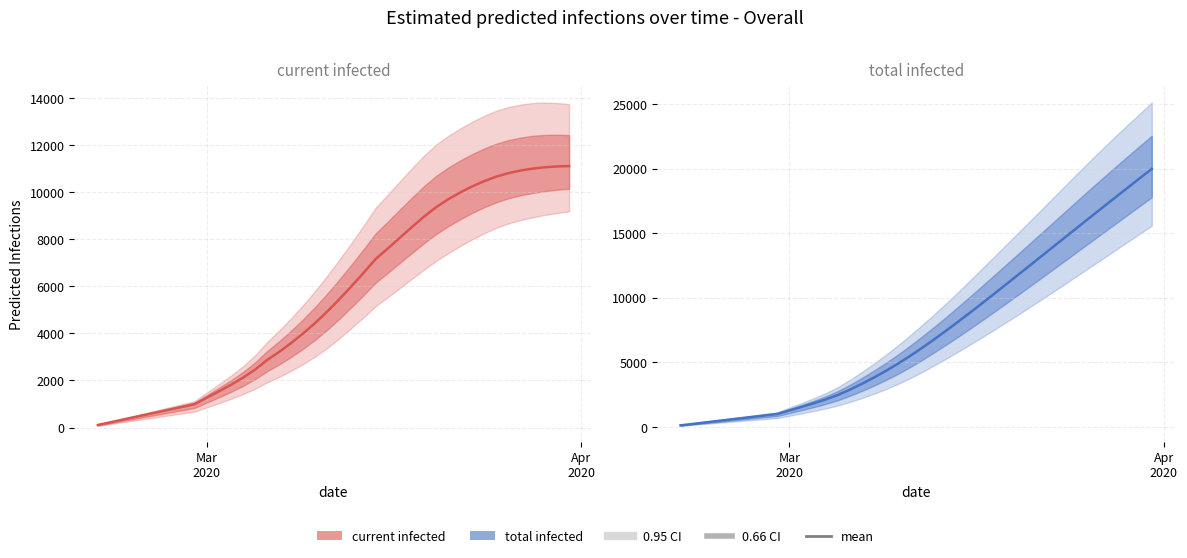

Reading left to right, transcribe all the data shown in this chart.

predicted_current_infected_mean: 110	220	331	441	551	661	771	882	992	1264	1533	1812	2113	2457	2867	3213	3592	4004	4450	4937	5459	6008	6578	7166	7608	8066	8522	8963	9364	9700	9991	10251	10476	10666	10813	10923	11003	11060	11095	11111
predicted_total_infected_mean: 110	220	331	441	551	661	771	882	992	1264	1533	1812	2113	2457	2867	3324	3812	4334	4891	5488	6120	6779	7459	8158	8872	9599	10335	11076	11820	12567	13315	14063	14810	15556	16301	17043	17782	18519	19253	19983